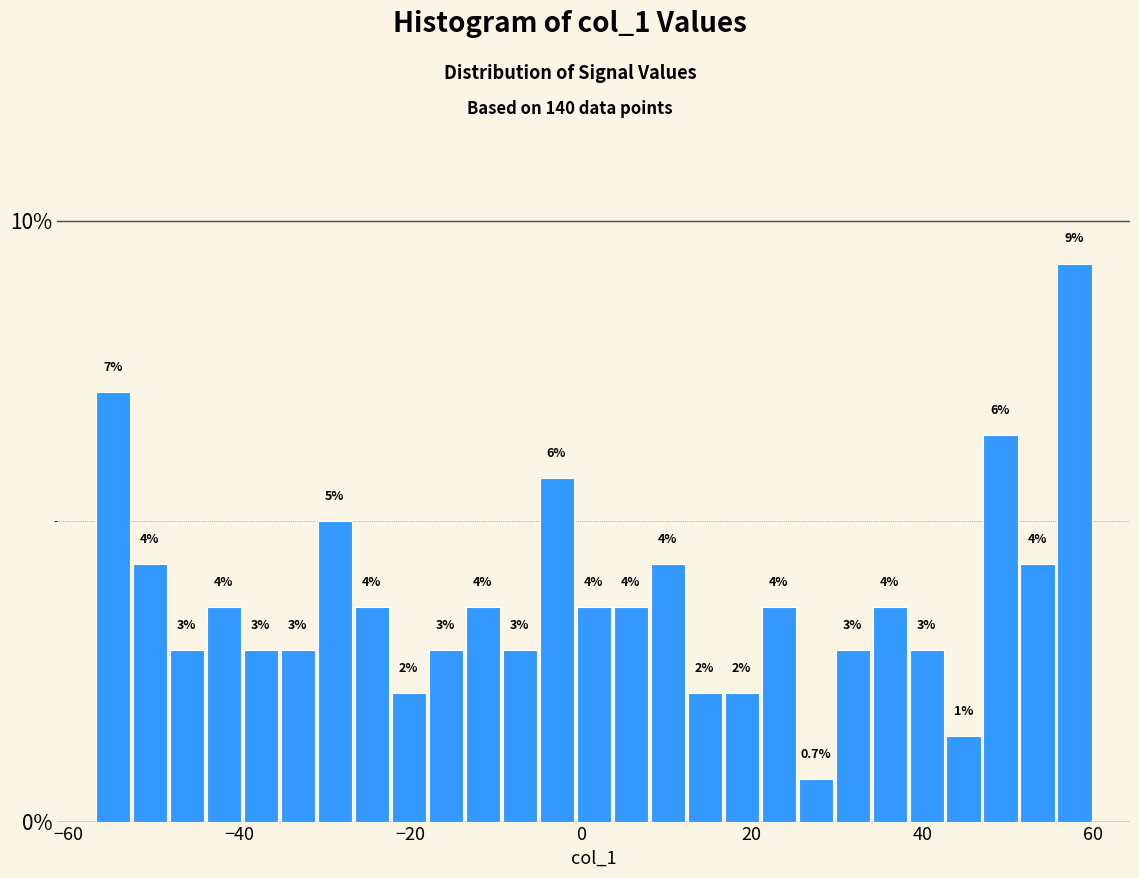

Around what value on the x-axis is the tallest bar? Give the approximate position of its centre, as read against the axis.

58